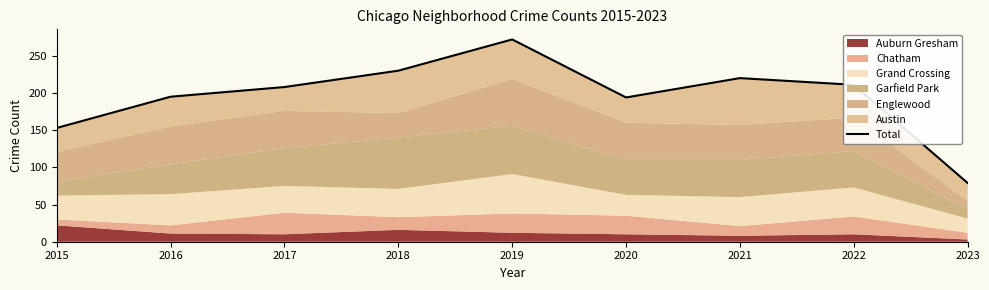

What is the sum of all values?

1762